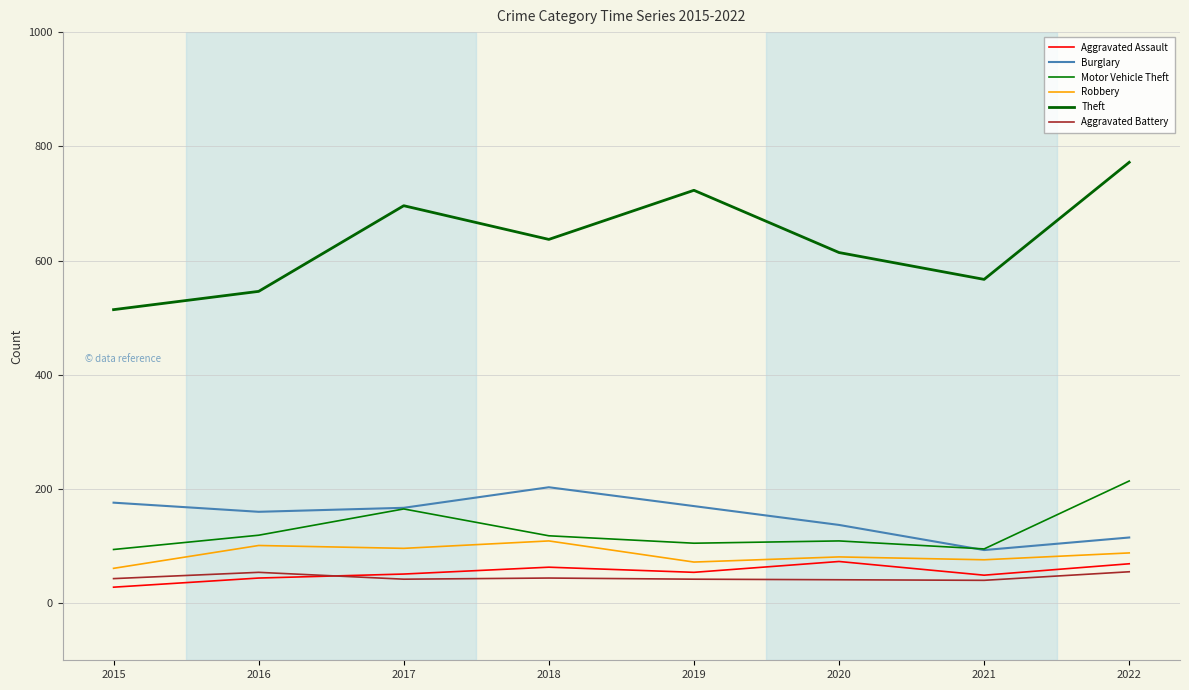

What is the difference between the Burglary values at 2021 and 2020?

44